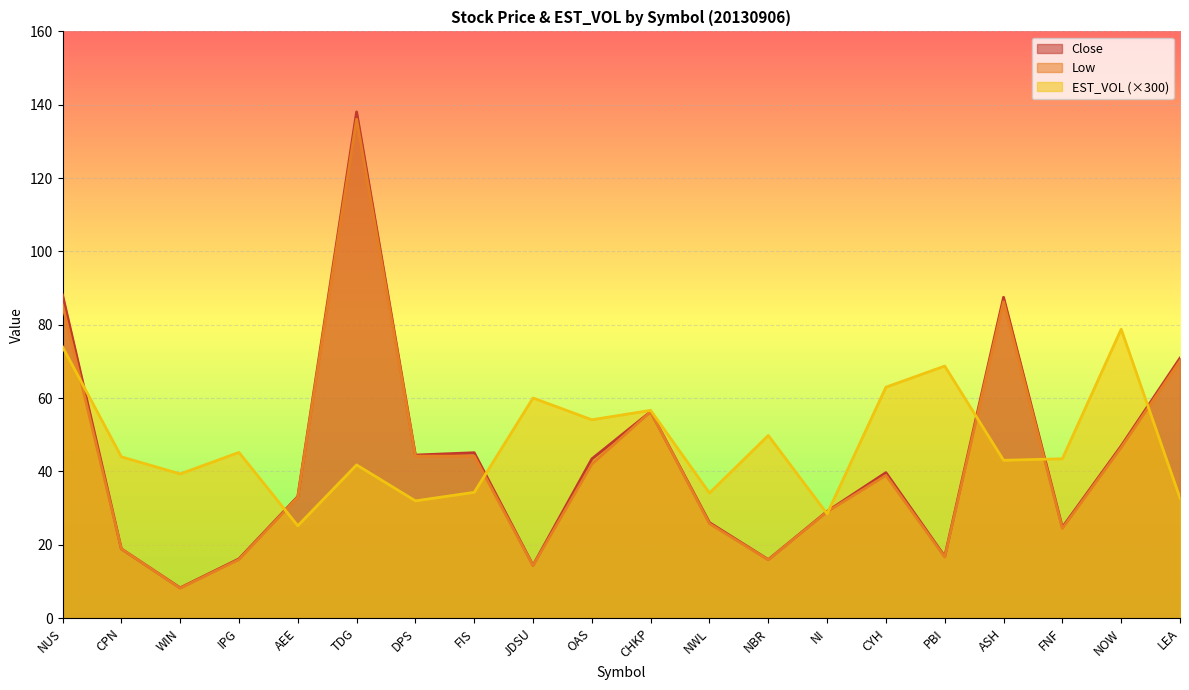

How many values in the EST_VOL series are below 43?

8